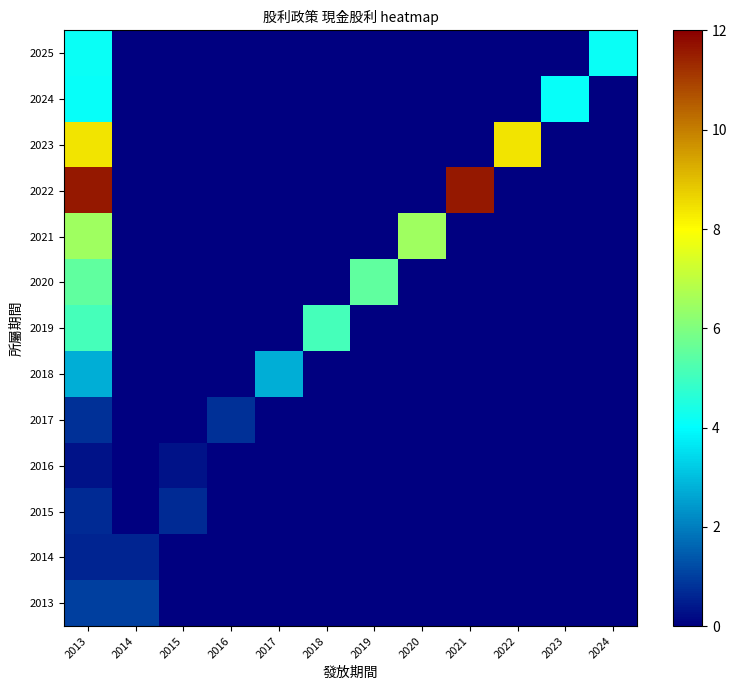

What is the greatest value displayed?

11.6